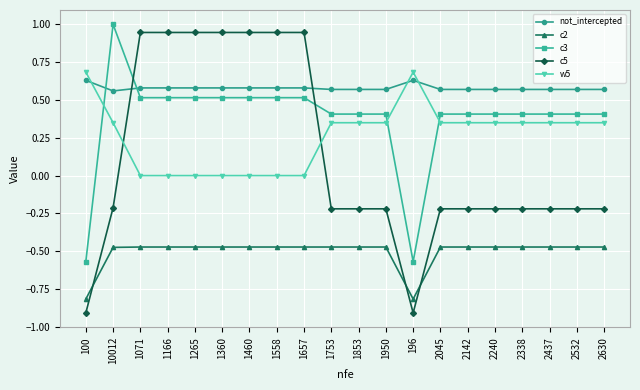

Is it true that not_intercepted equals 0.2 at 2240?

False